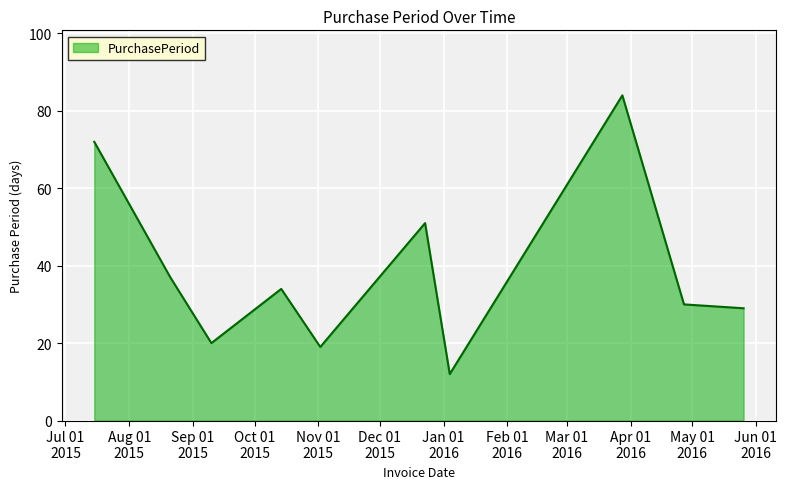

What is the minimum value shown in the chart?

12